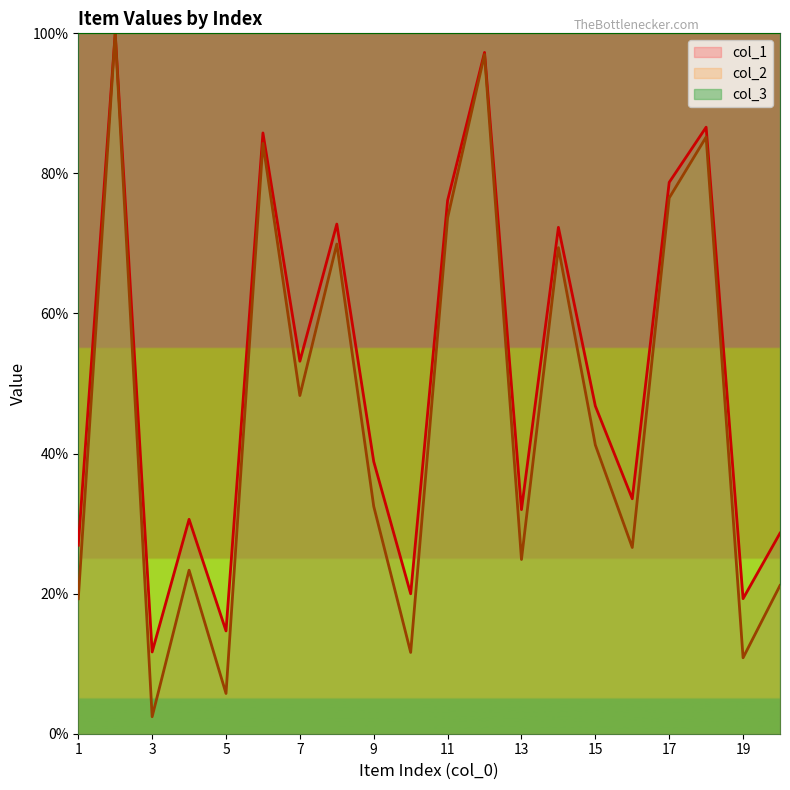

True or false: col_1 and col_2 intersect in this chart.

False